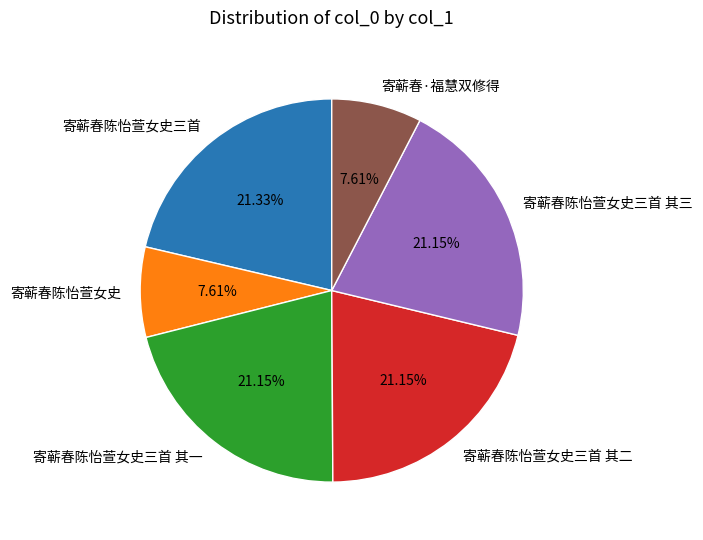

Is there a majority slice in this chart?

No